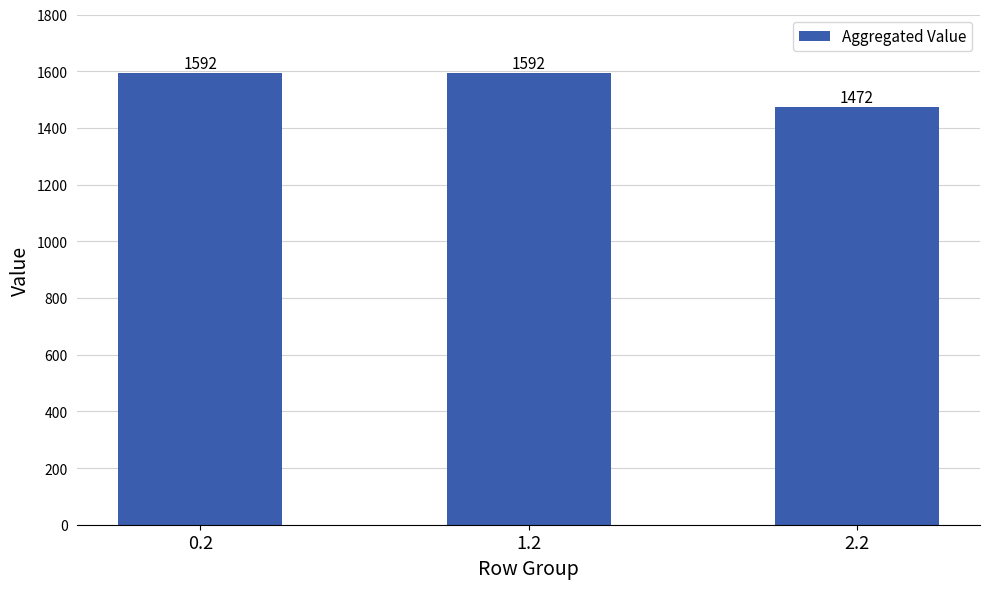

What is the difference between the maximum and minimum values?

120.0